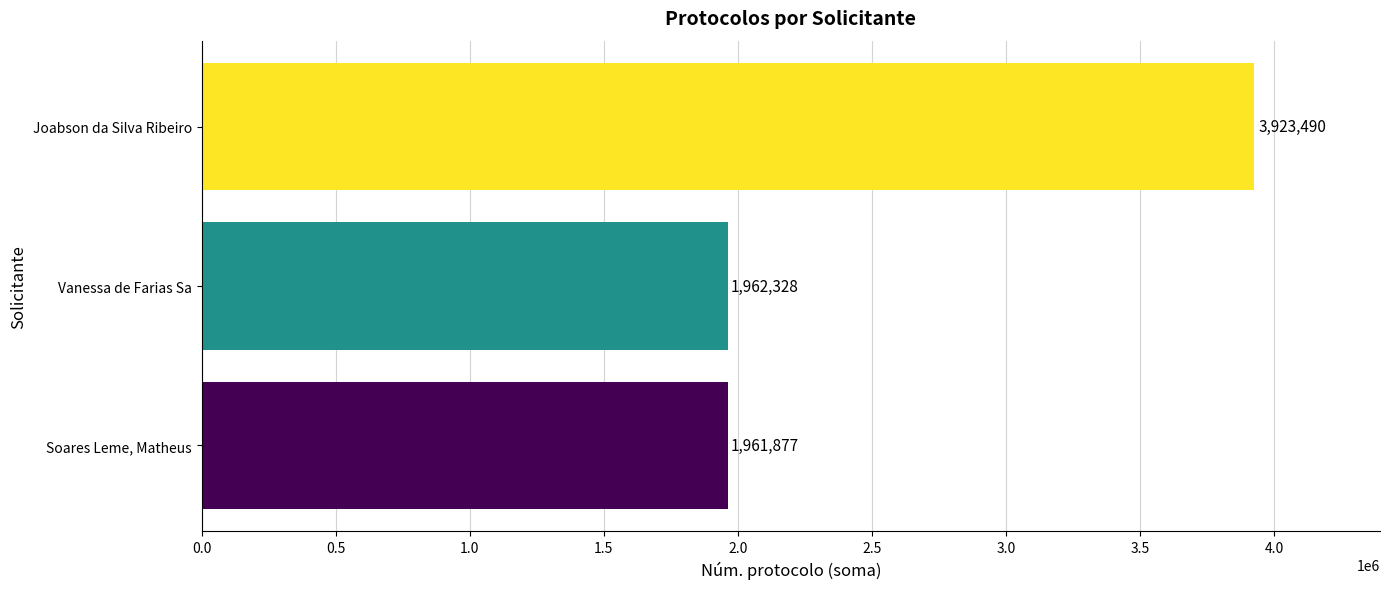

Are the bars horizontal?

Yes